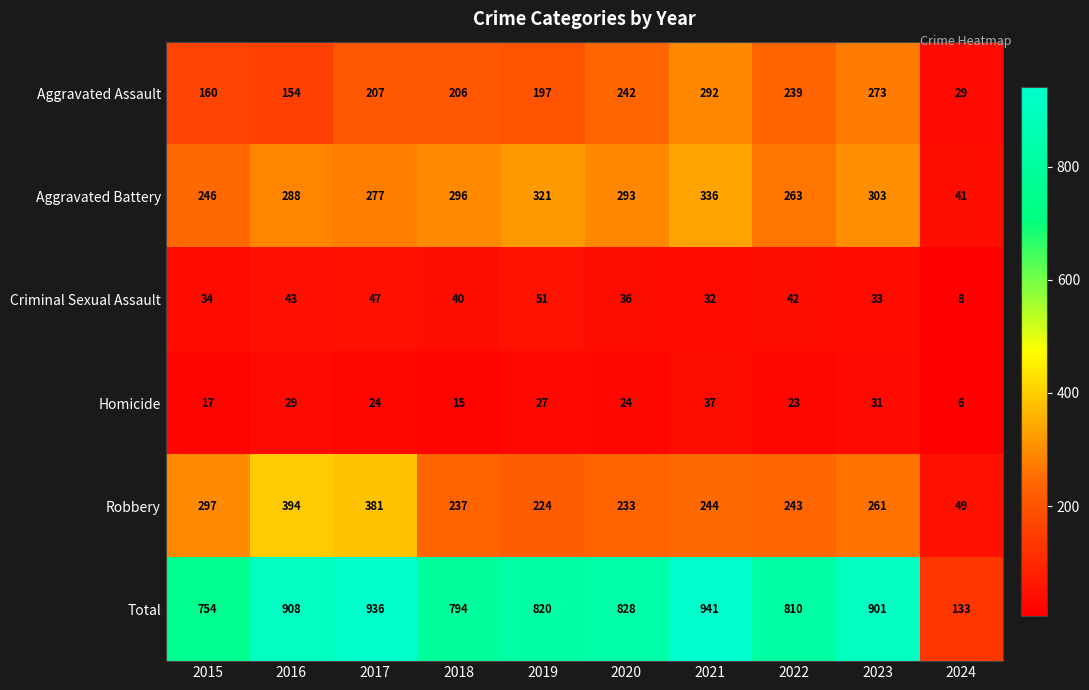

Which series has the largest total across all categories?

Total